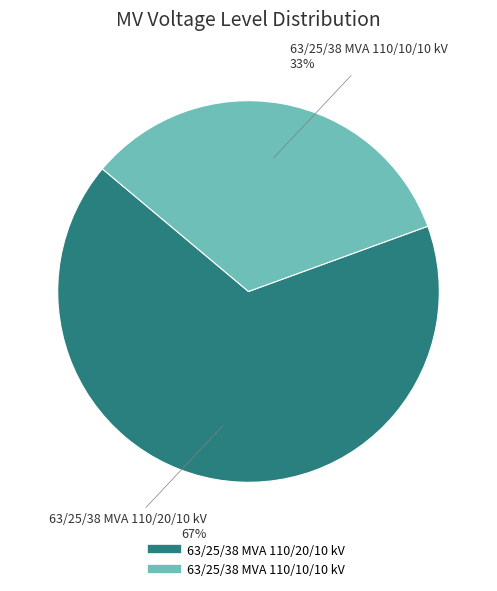

Combined, do 63/25/38 MVA 110/10/10 kV and 63/25/38 MVA 110/20/10 kV account for over 50%?

Yes